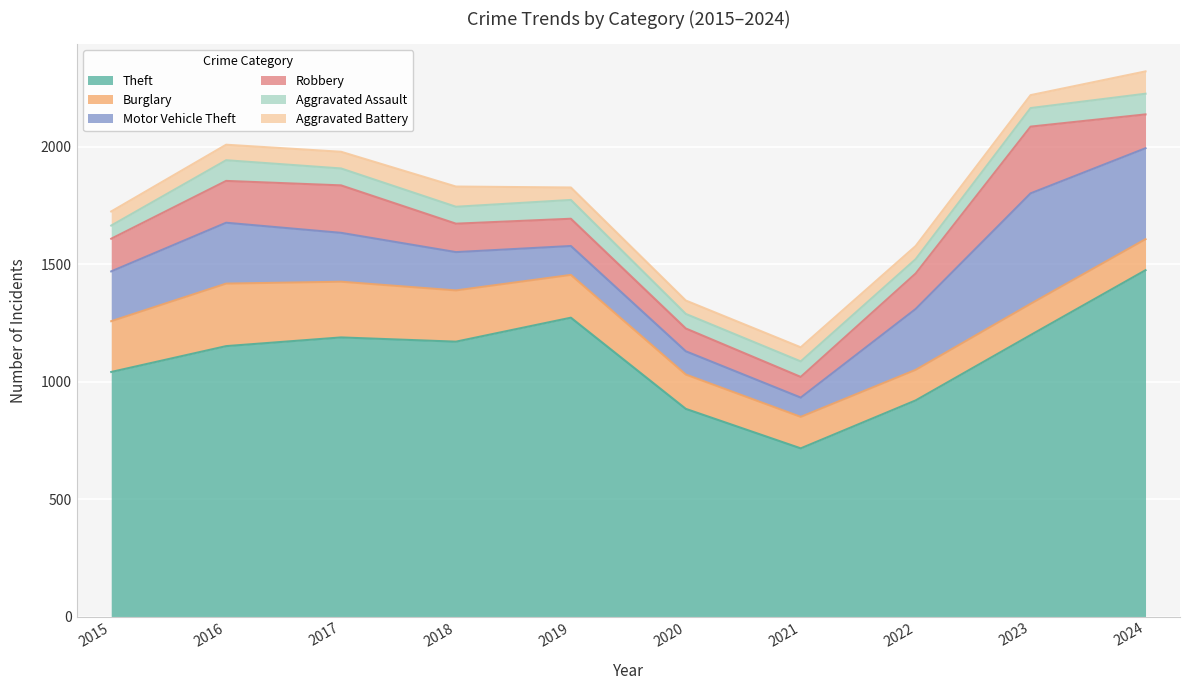

How many series are shown in this chart?

6